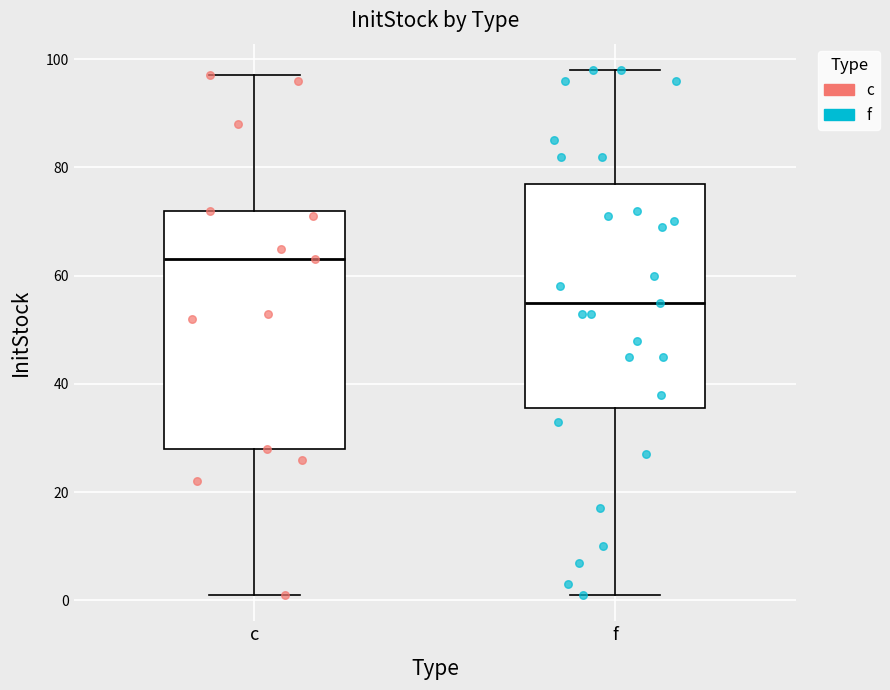

Reading left to right, transcribe this box plot: for each box, give where its median line is, the range the box spans, and where its two whiskers end, as read against the y-axis. The values are not printed on the chart, so give them approximately, as read against the axis.

c: median 64, box 28 to 72, whiskers 2 to 98
f: median 56, box 36 to 78, whiskers 2 to 98